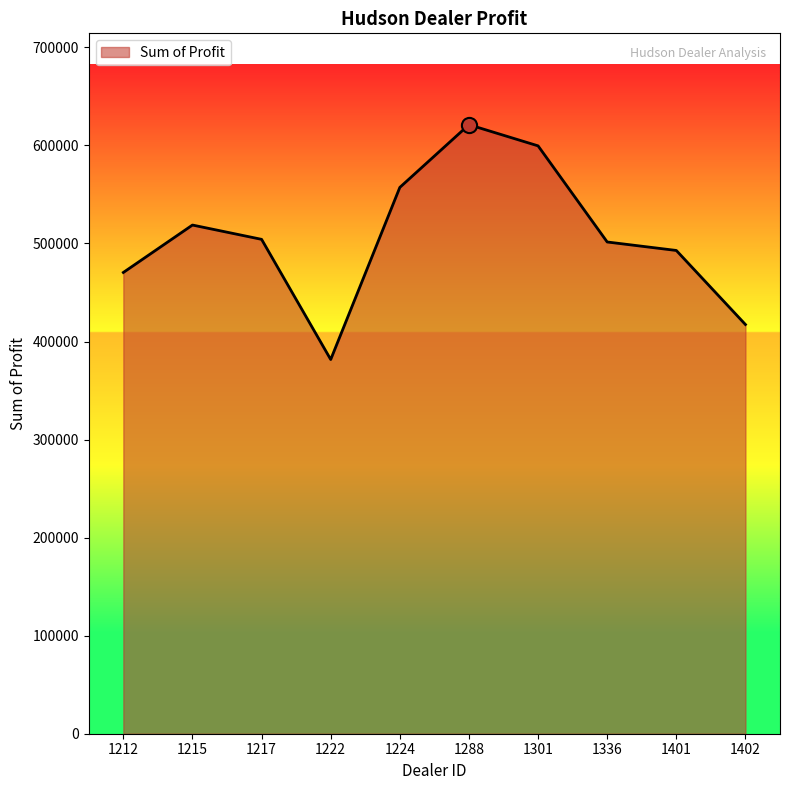

Which has a higher value, 1402 or 1217?

1217